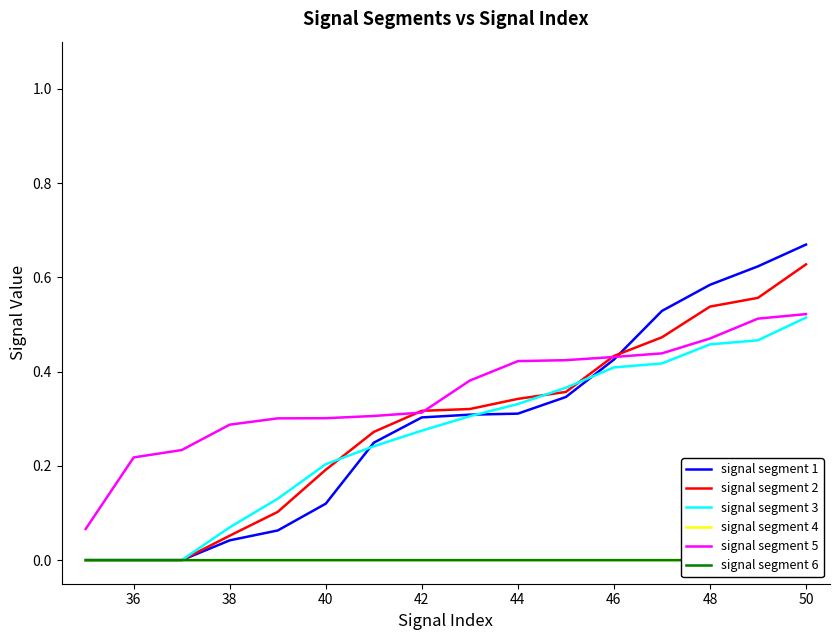

Is the value of signal segment 1 at 40 greater than the value of signal segment 3 at 48?

No